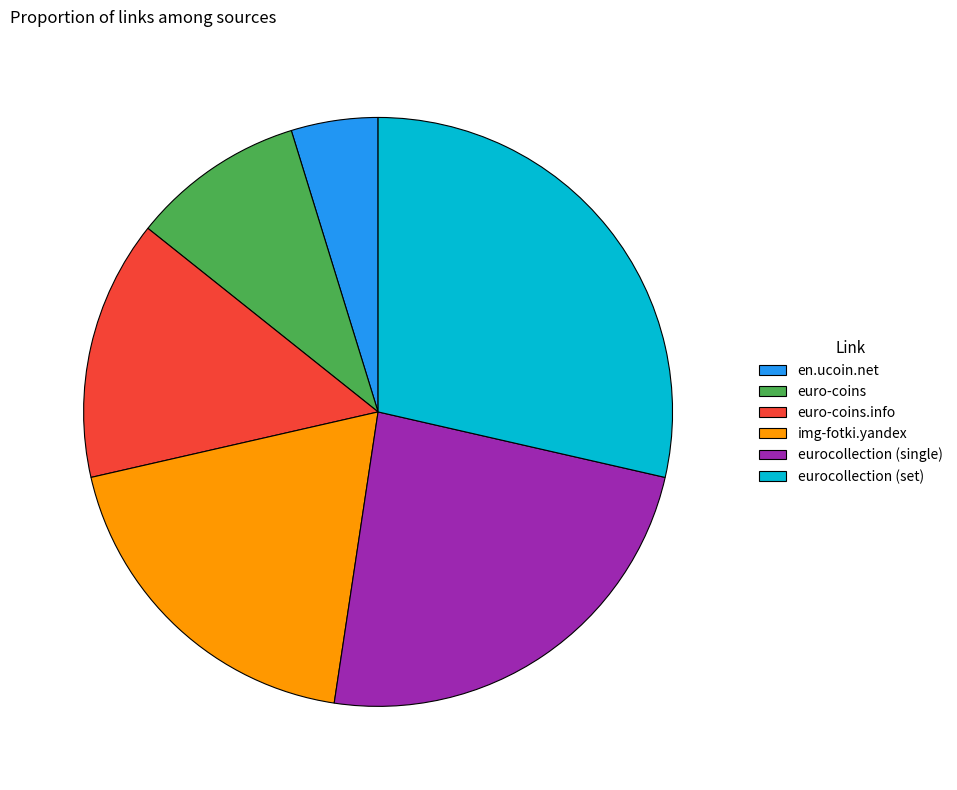

Rank the categories by value from highest to lowest.

eurocollection (set), eurocollection (single), img-fotki.yandex, euro-coins.info, euro-coins, en.ucoin.net